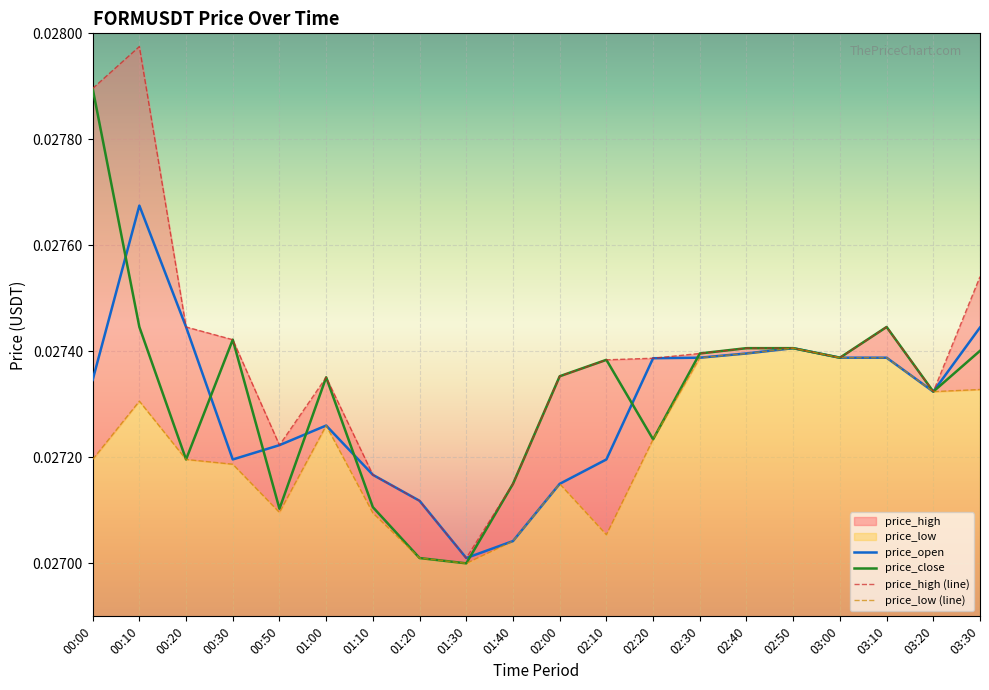

Rank the series by their maximum value, from highest to lowest.

price_high, price_close, price_open, price_low